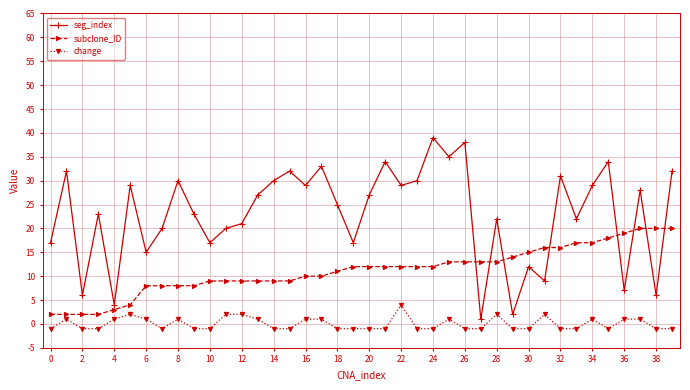

What is the highest value of the subclone_ID series?

20